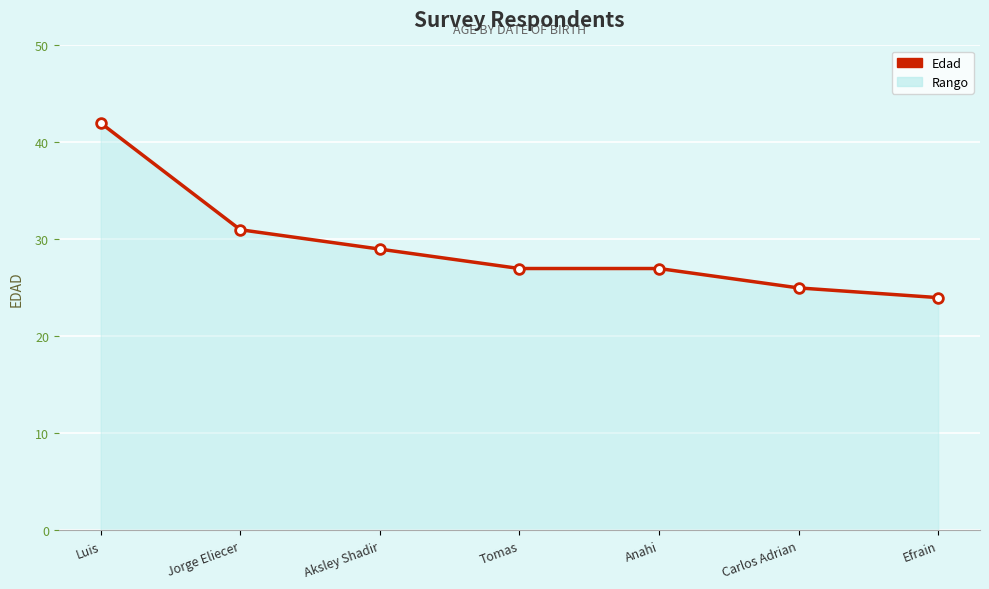

Which label corresponds to the largest value in the chart?

Luis